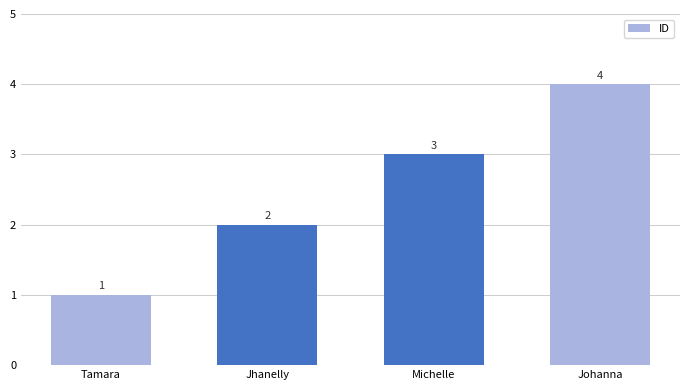

Approximately how many times larger is the value at Michelle compared to Tamara?

3.0